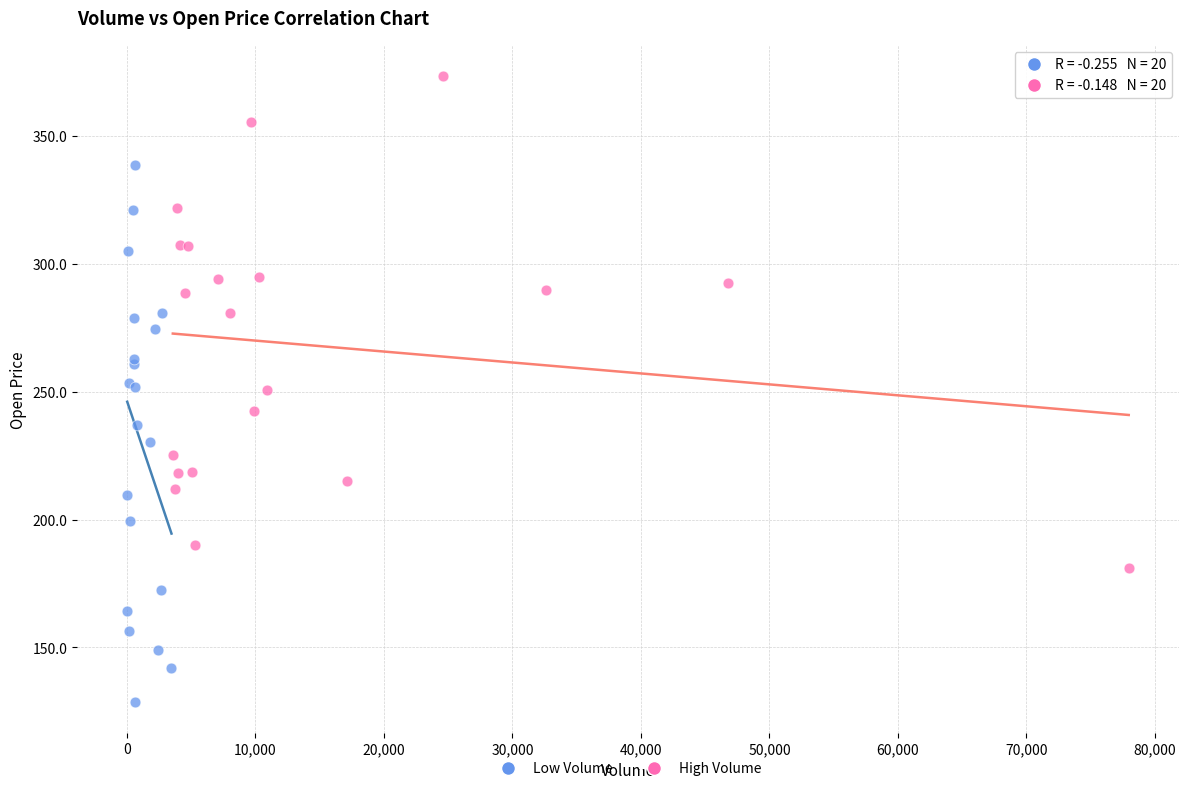

Which series reaches the minimum Y coordinate?

Low Volume